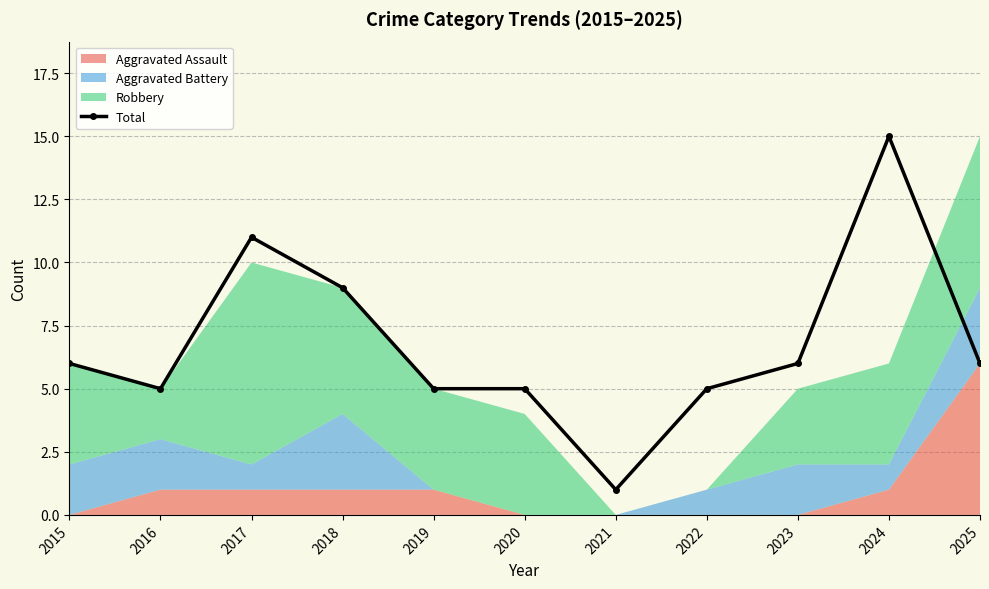

How many categories are shown in the chart?

11